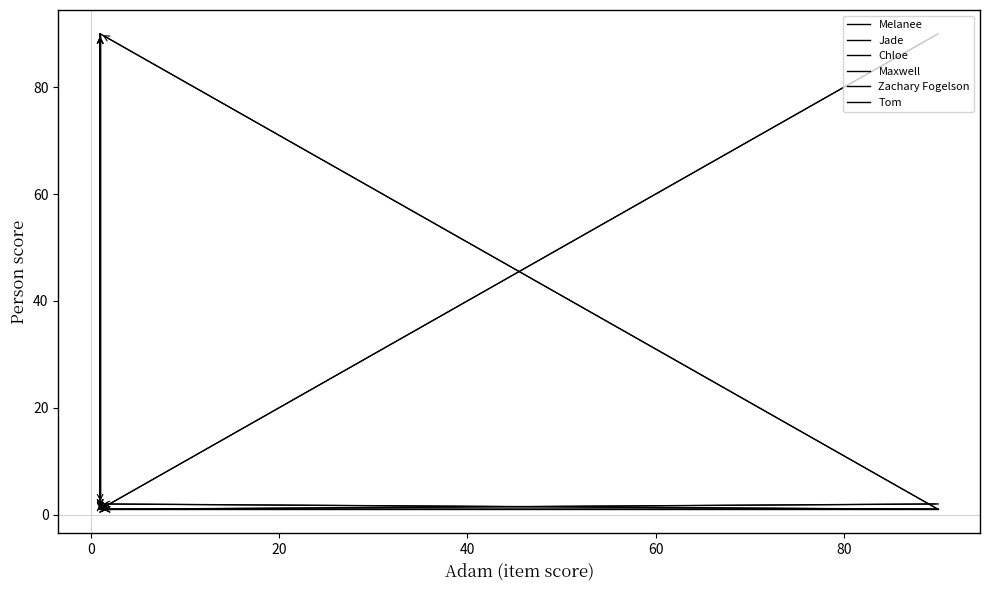

The value of Tom at 60 is 1. True or false?

True